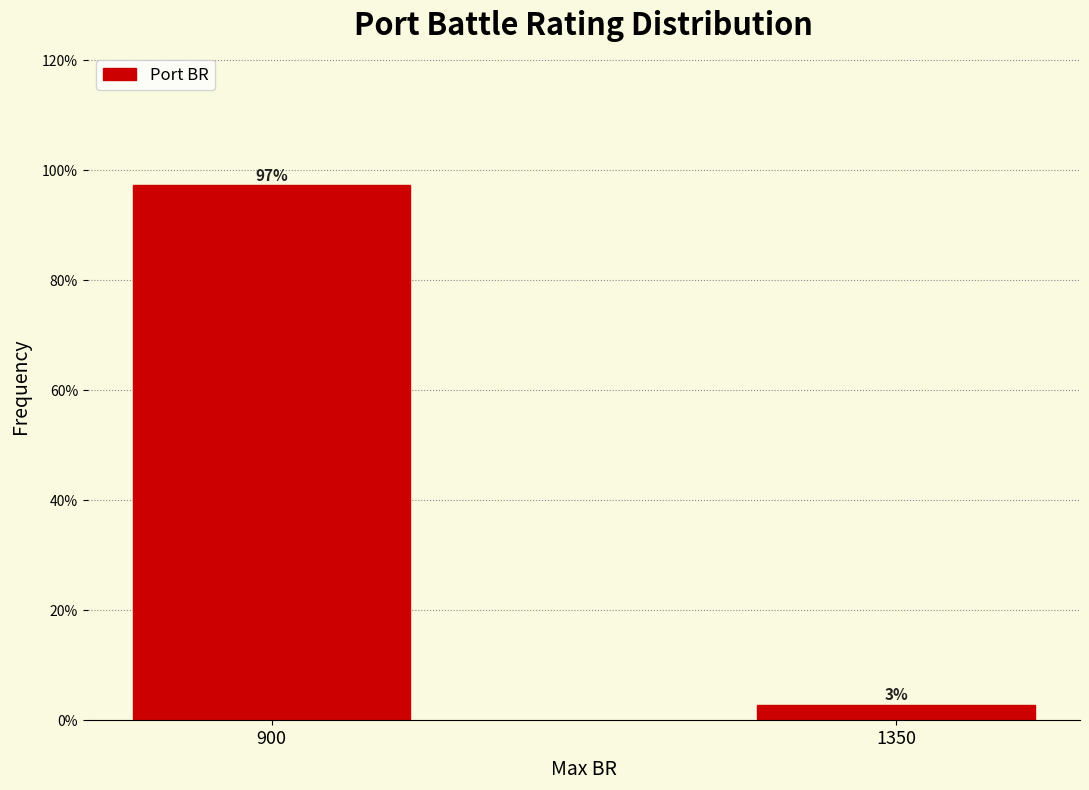

The value at 900 is 97.3. True or false?

True